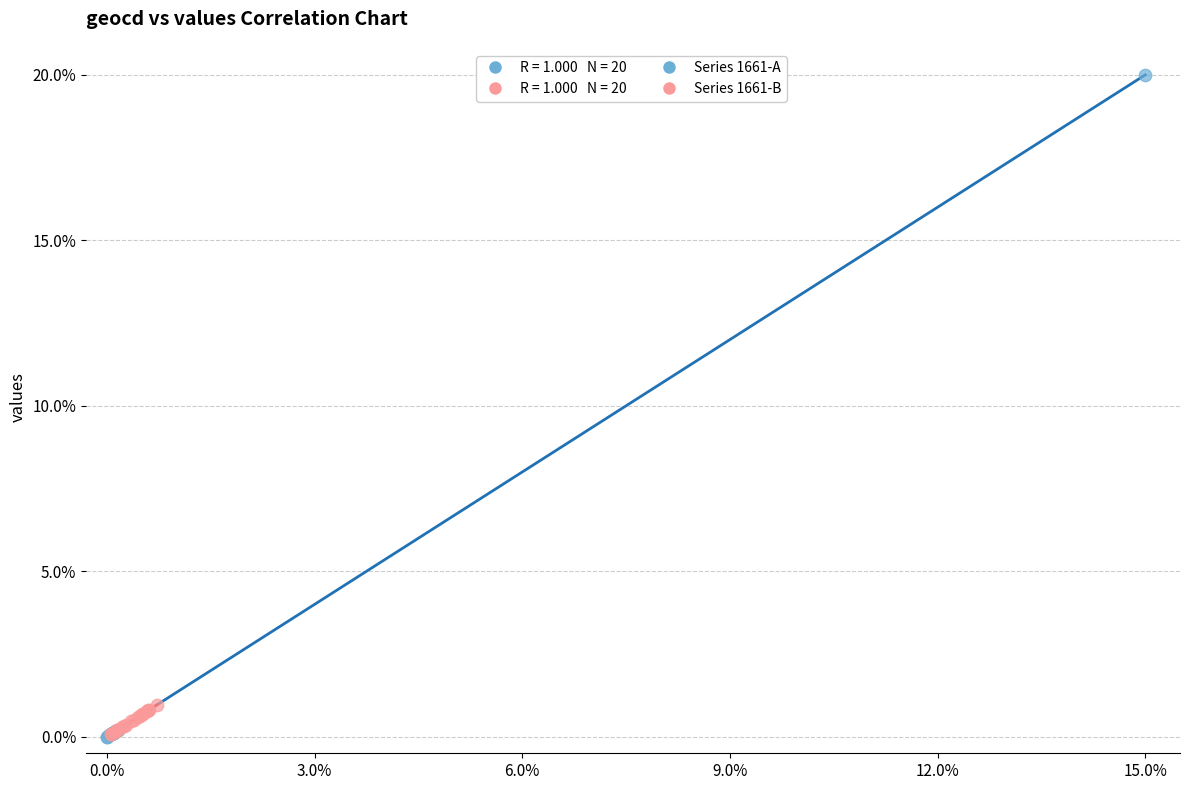

Which series reaches the maximum Y coordinate?

Series 1661-A